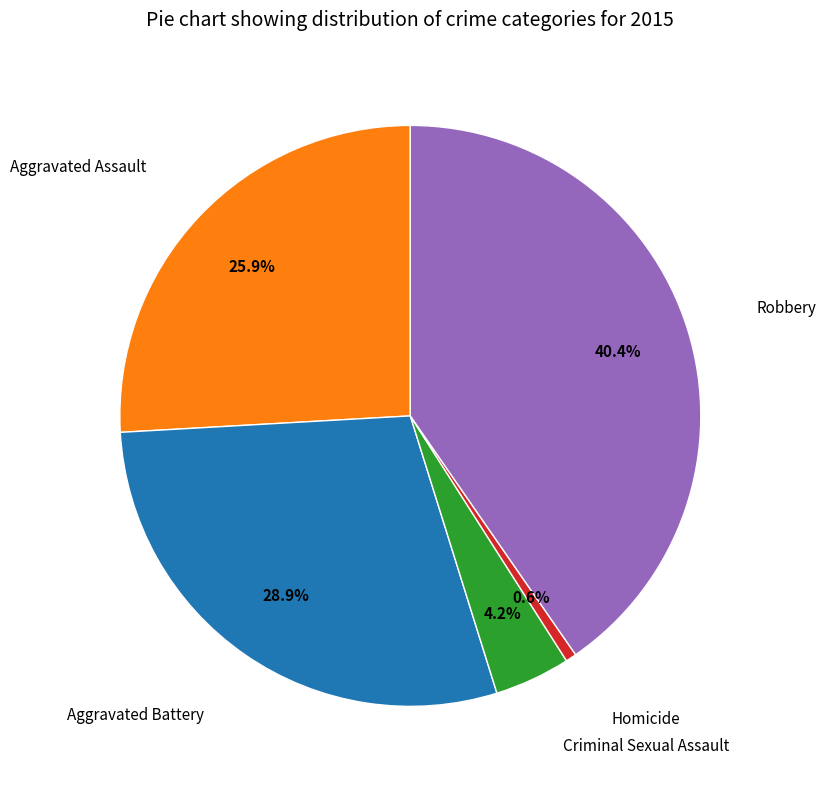

Is there any slice that represents more than half of the pie?

No